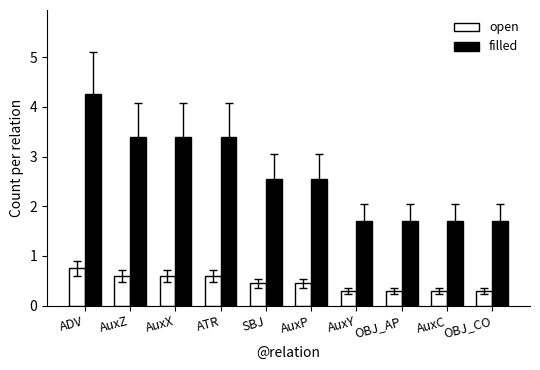

True or false: filled has a value of 5.4 at AuxZ.

False